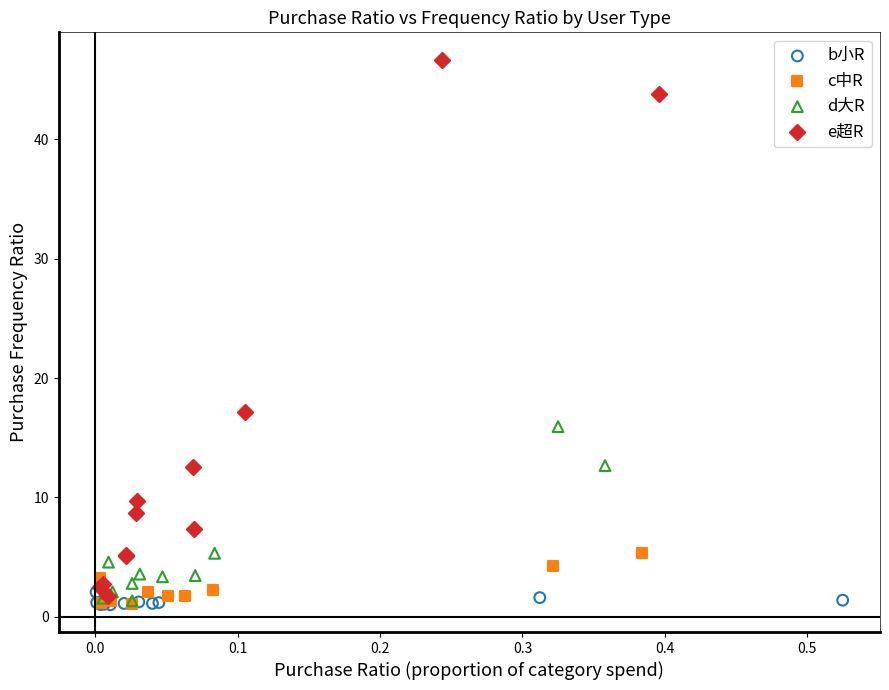

Which series contains the highest Y value?

e超R